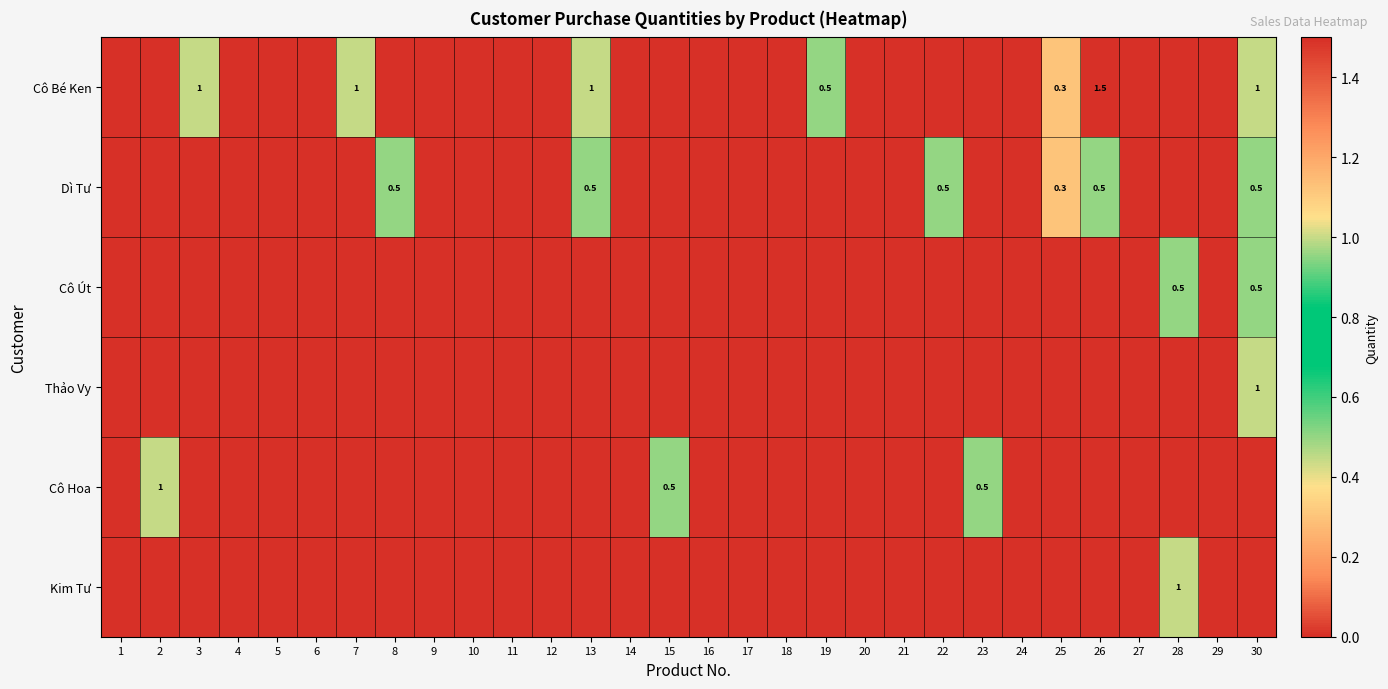

What is the sum of the Dì Tư values at 30 and 22?

1.0